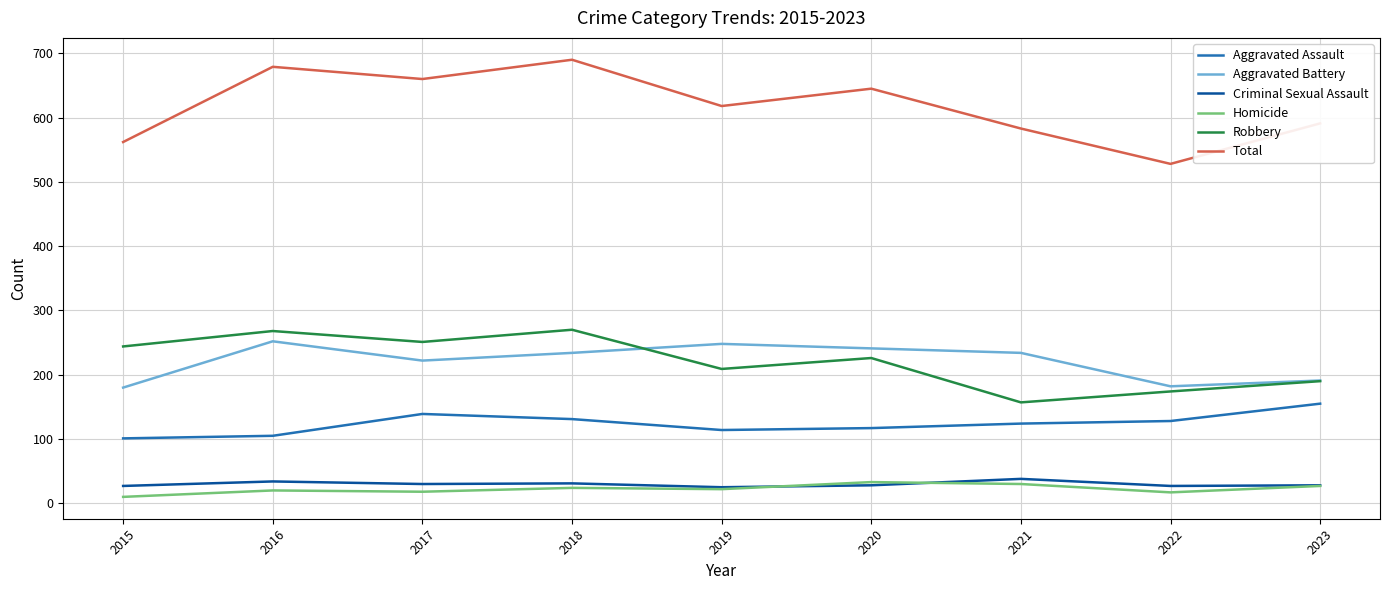

True or false: Total has a value of 993 at 2019.

False